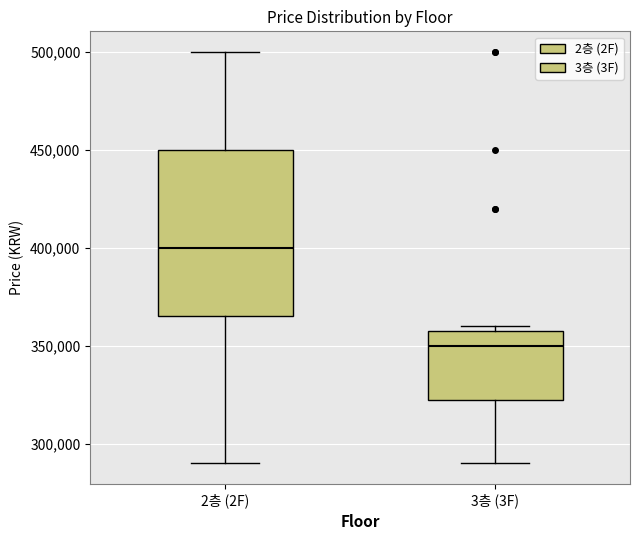

Which box's median line is the highest?

2층 (2F)